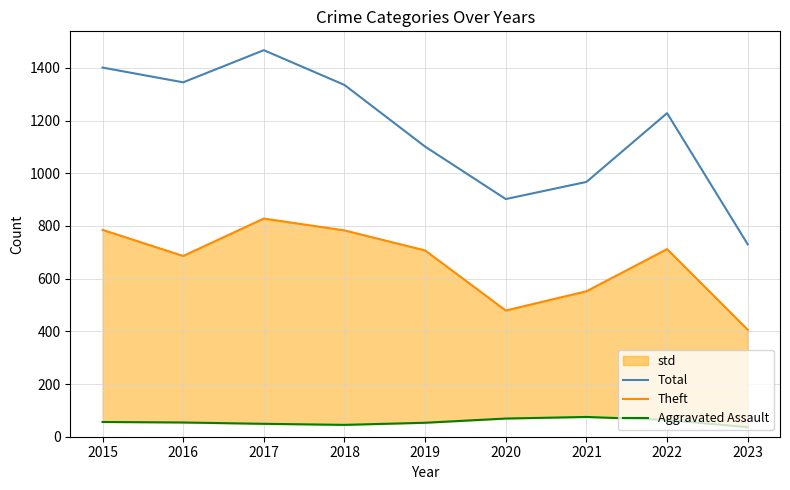

Which series has the largest total across all categories?

Total